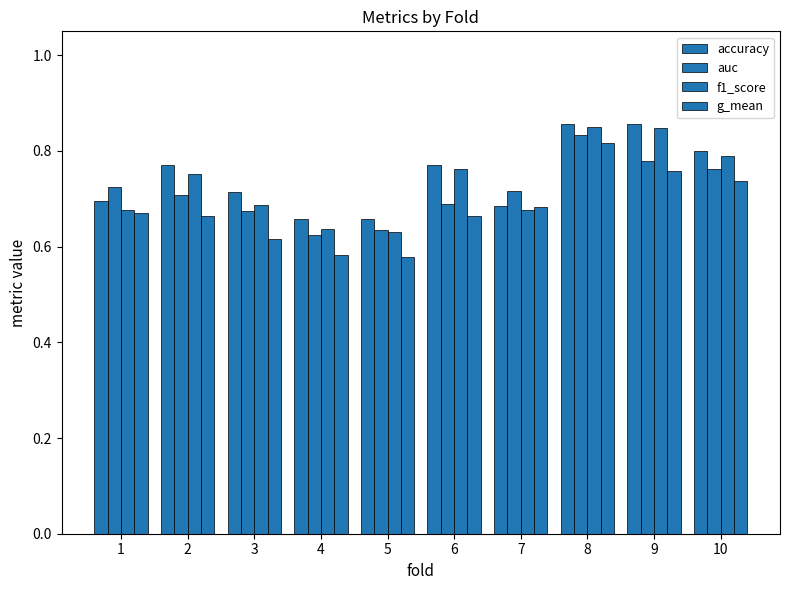

Rank the series by their maximum value, from lowest to highest.

g_mean, auc, f1_score, accuracy